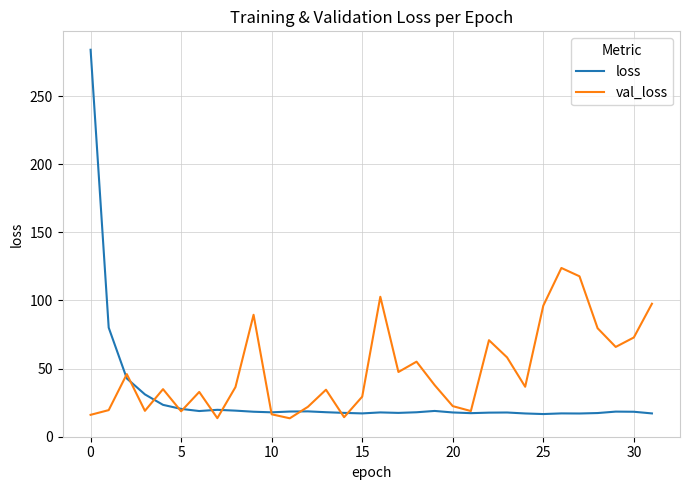

Does the chart have visible grid lines?

Yes